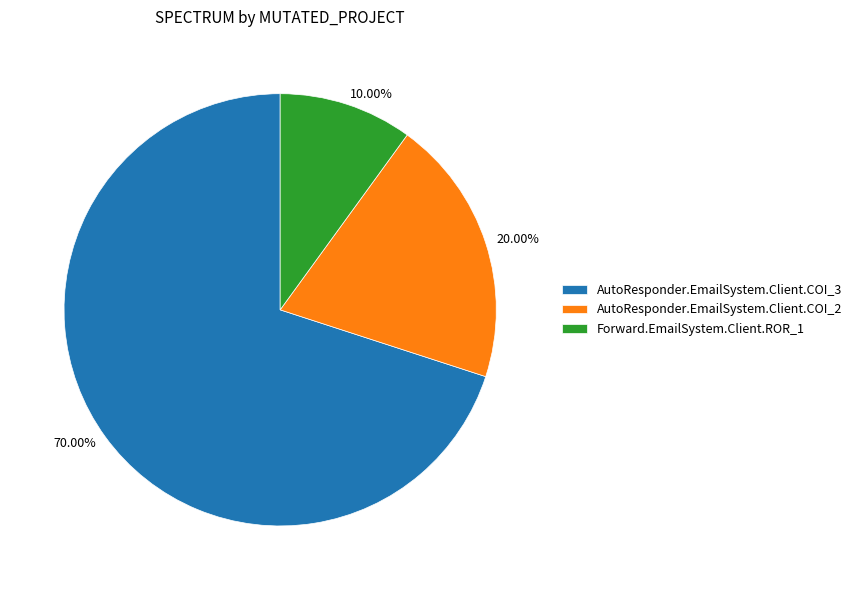

Do Forward.EmailSystem.Client.ROR_1 and AutoResponder.EmailSystem.Client.COI_3 together represent more than half of the pie?

Yes